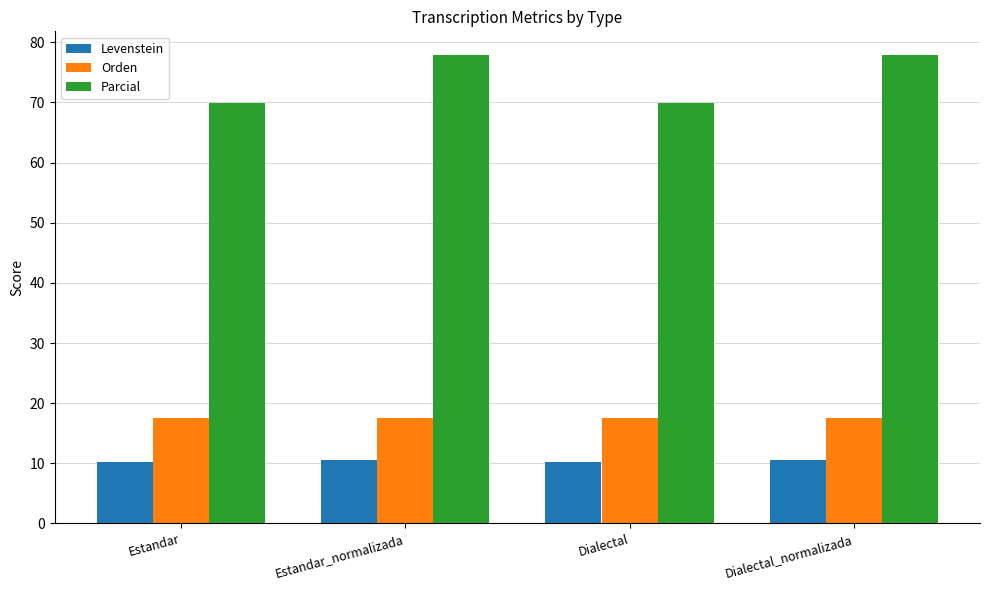

Is it true that Levenstein equals 18.2 at Estandar_normalizada?

False